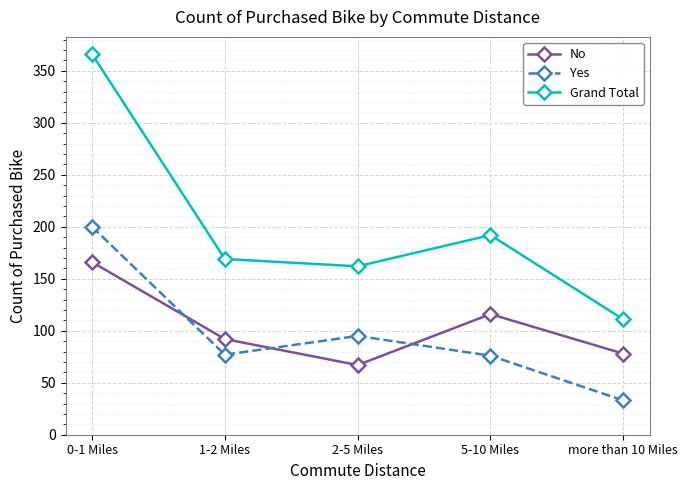

Is it true that Grand Total equals 111 at more than 10 Miles?

True